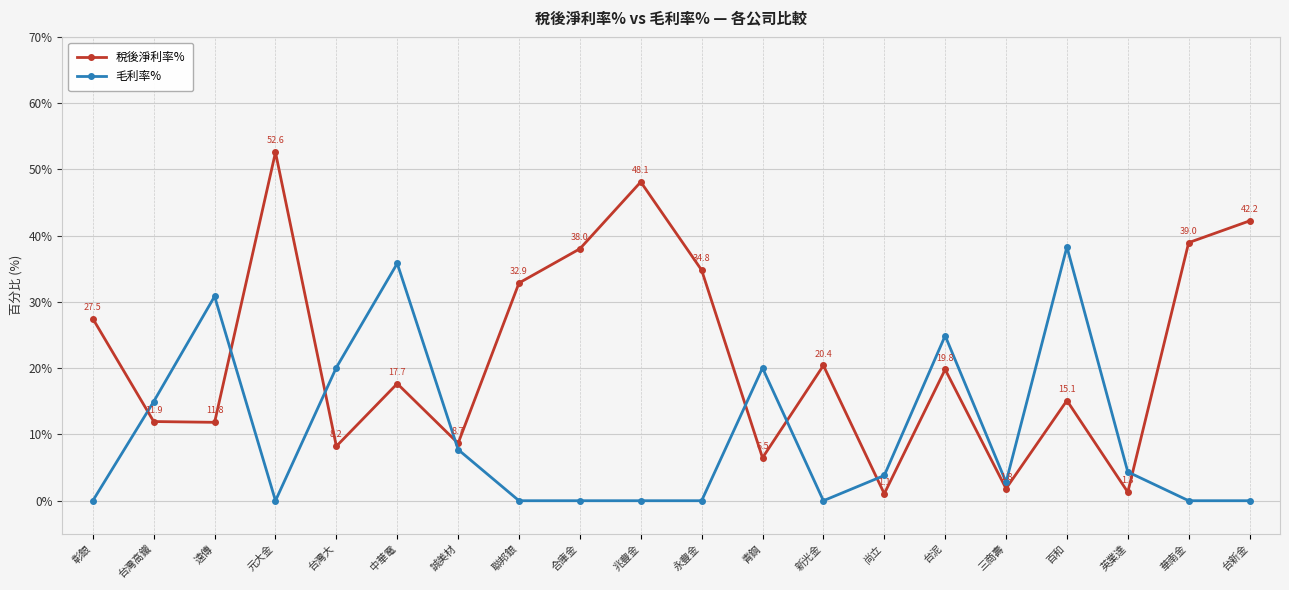

How many intersections are there between 稅後淨利率% and 毛利率%?

8